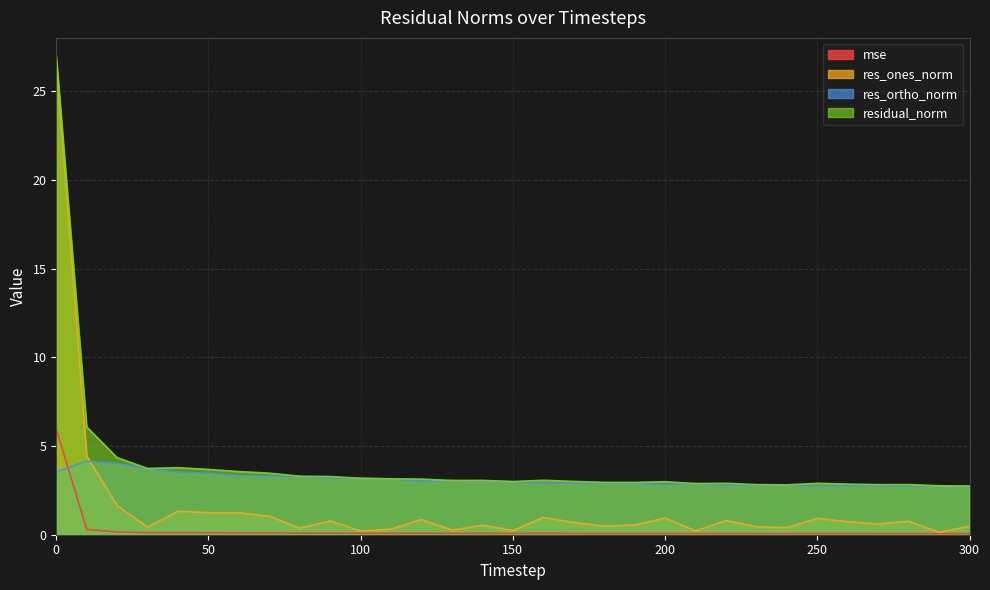

Between 40 and 250, which is larger?

40